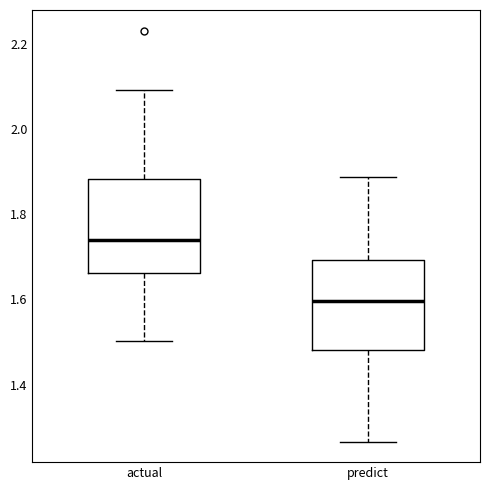

Where is the upper edge of the box for predict on the y-axis? The values are not printed on the chart, so give them approximately, as read against the axis.

1.70